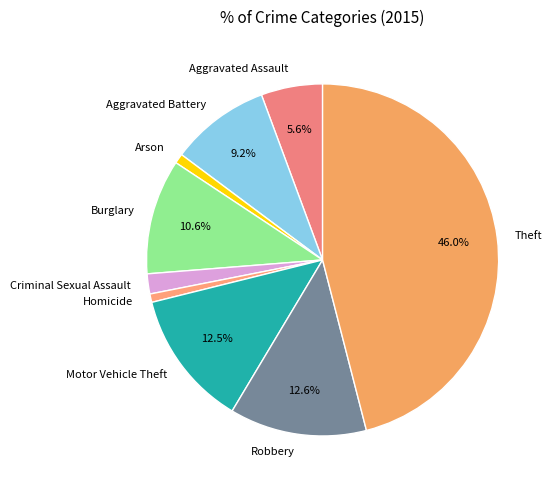

To the nearest percent, what is the combined percentage of Homicide and Robbery?

13%